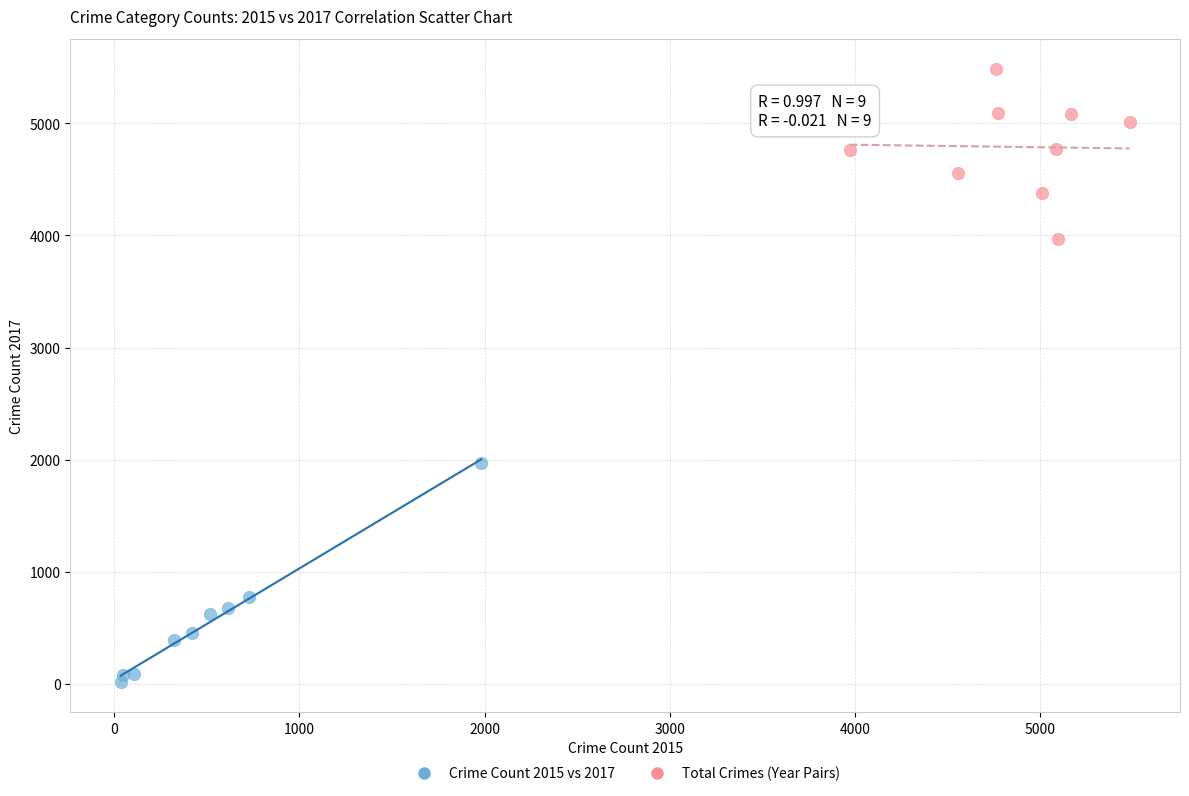

Which series reaches the maximum Y coordinate?

Total Crimes (Year Pairs)